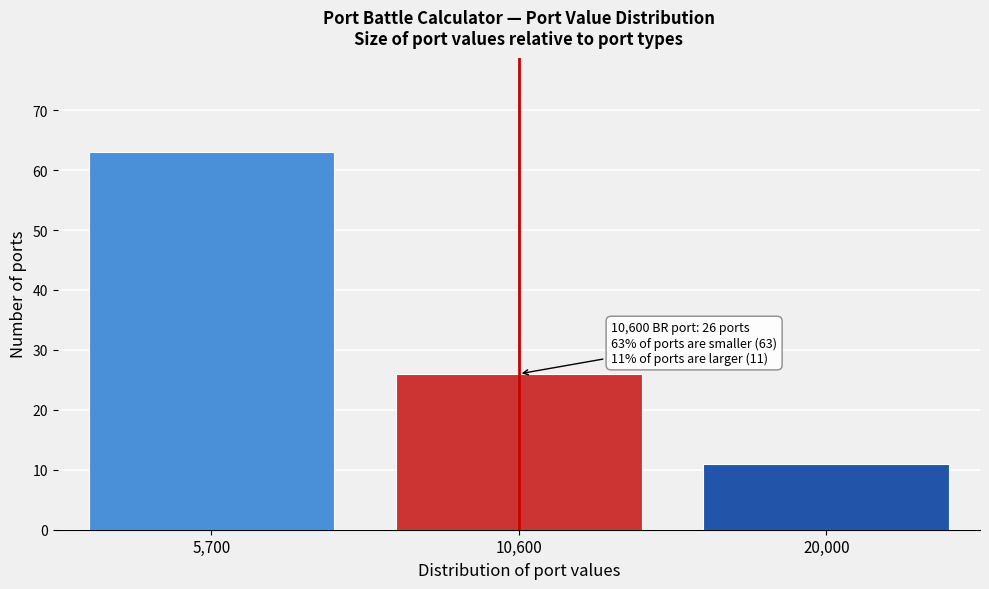

Reading left to right, list all the values displayed in this chart.

5,700=63	10,600=26	20,000=11